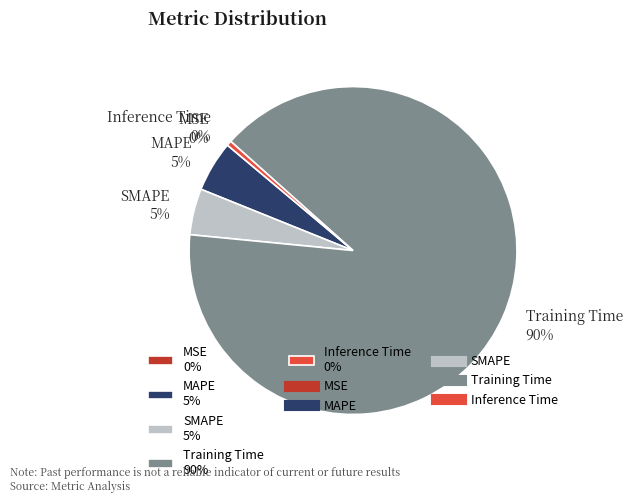

Between SMAPE 5% and Inference Time 0%, which is larger?

SMAPE 5%